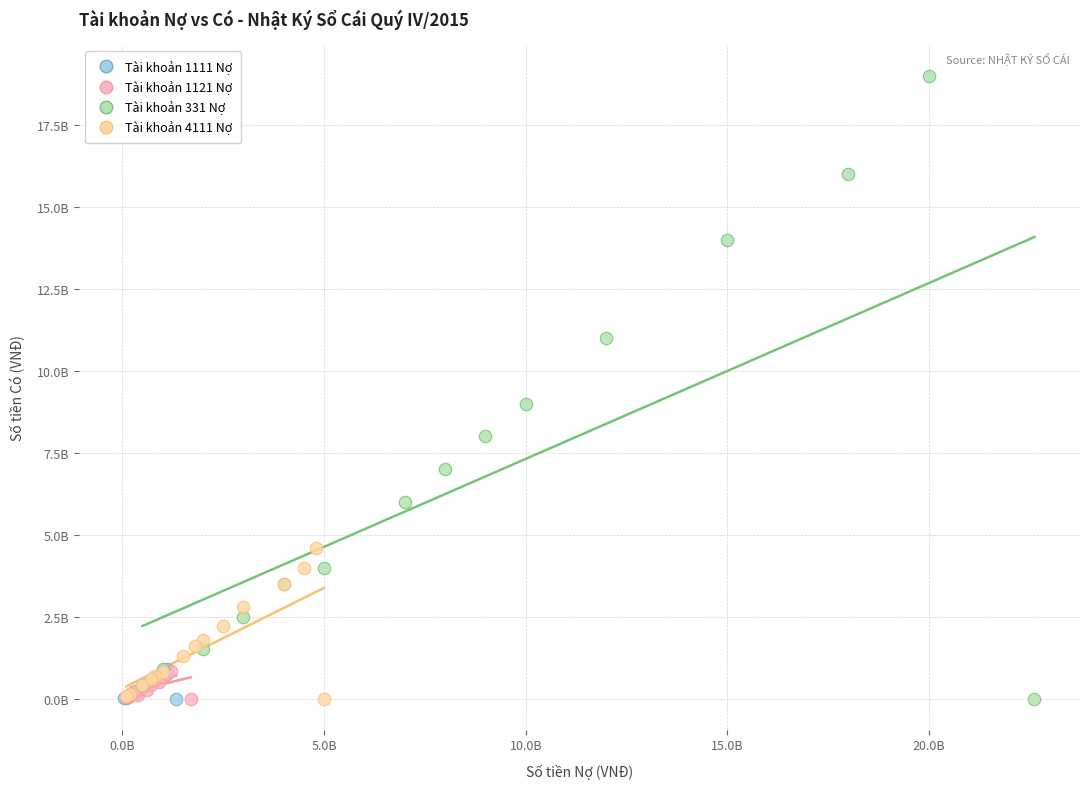

What are all the series names shown in the legend?

Tài khoản 1111 Nợ, Tài khoản 1121 Nợ, Tài khoản 331 Nợ, Tài khoản 4111 Nợ